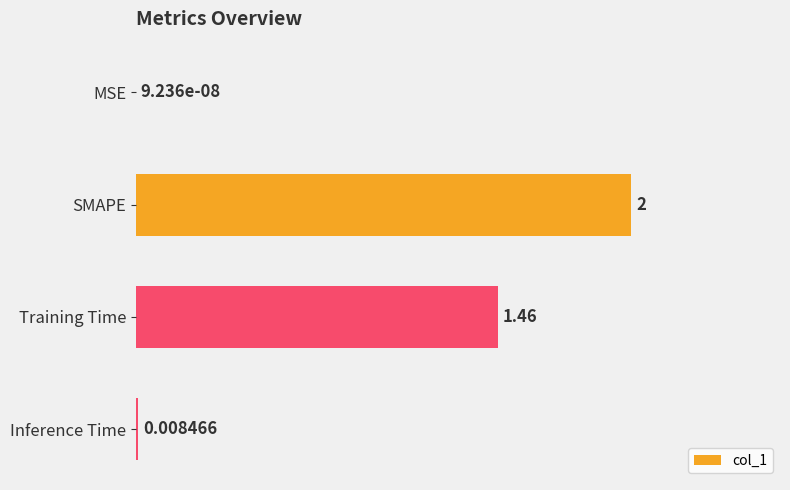

Where is the data nearest to the value 1?

Training Time